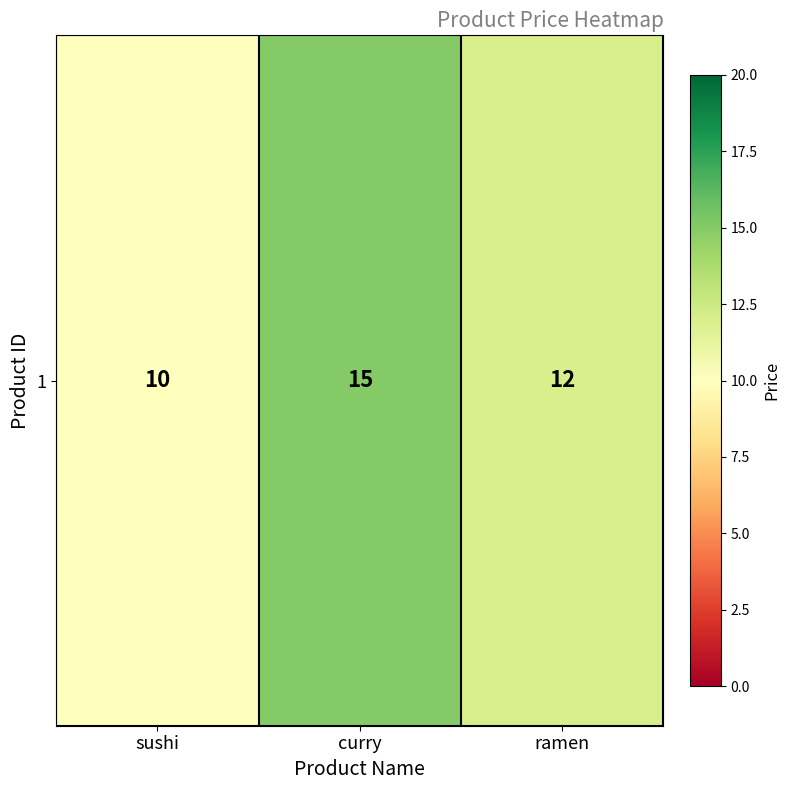

What is the smallest value displayed?

10